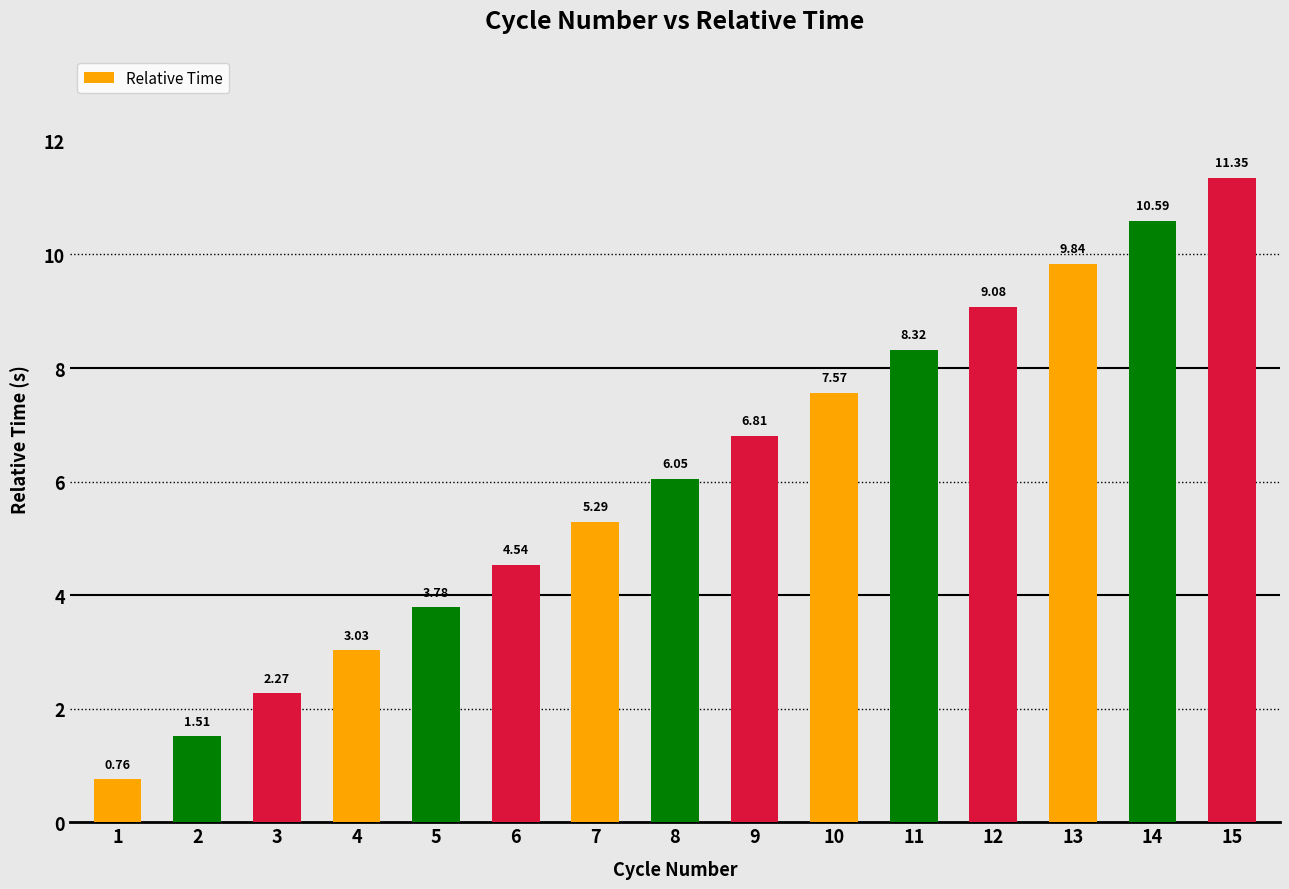

What is the difference between the second highest and minimum values?

9.8